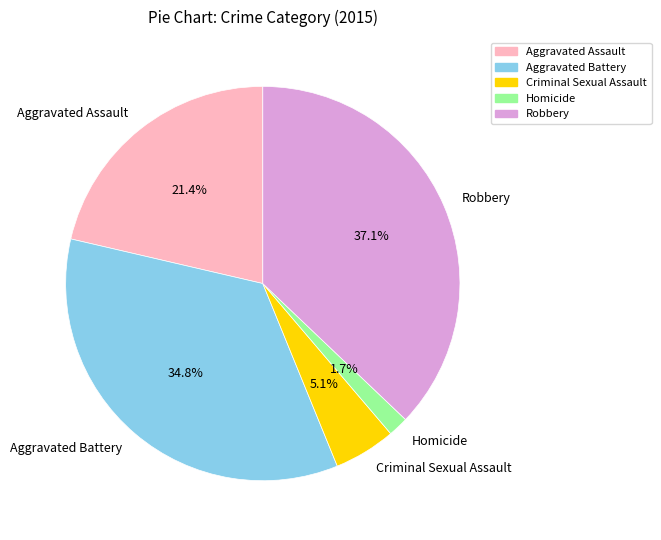

Which has a higher value, Aggravated Battery or Aggravated Assault?

Aggravated Battery